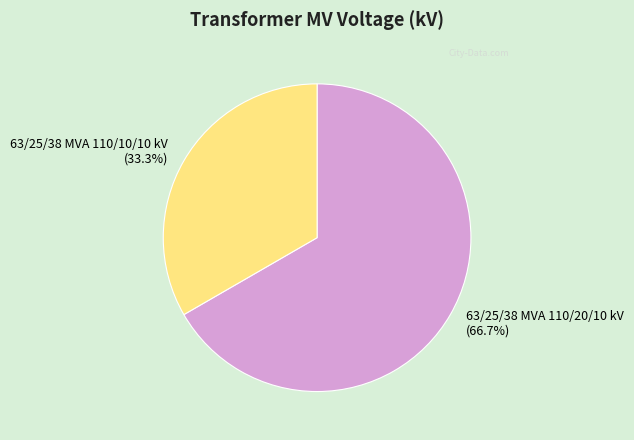

What is the ratio of the value at 63/25/38 MVA 110/10/10 kV to the value at 63/25/38 MVA 110/20/10 kV?

0.5